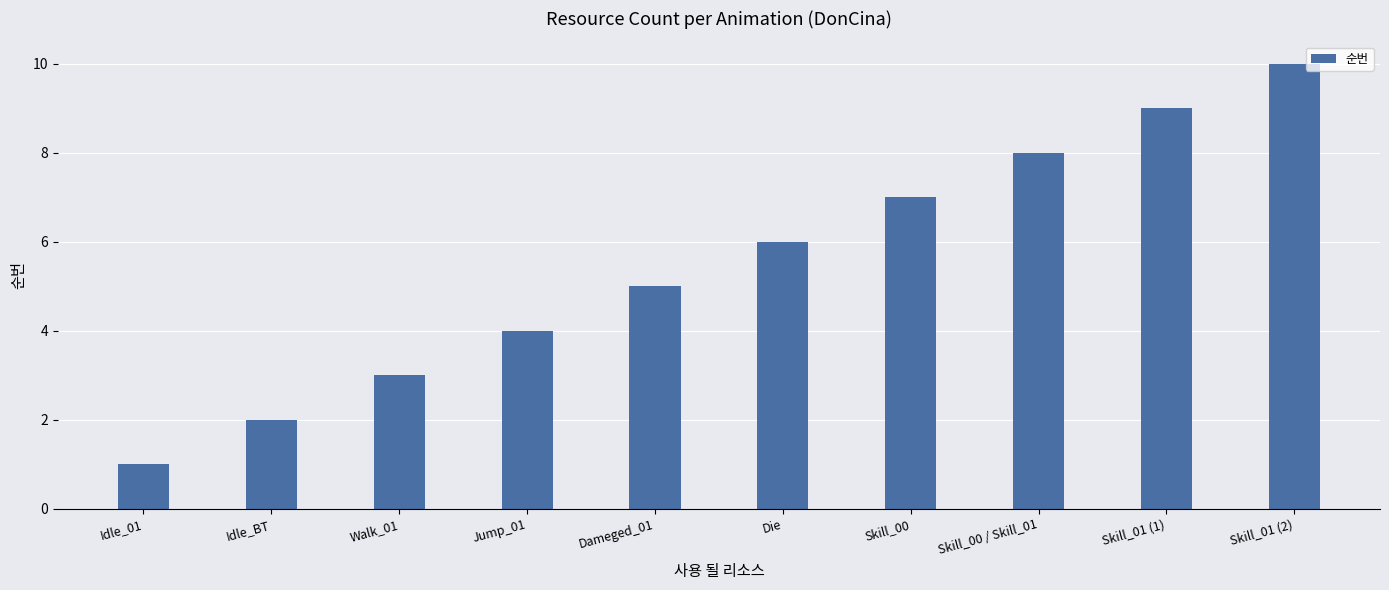

Is it true that the value at Dameged_01 is 1?

False